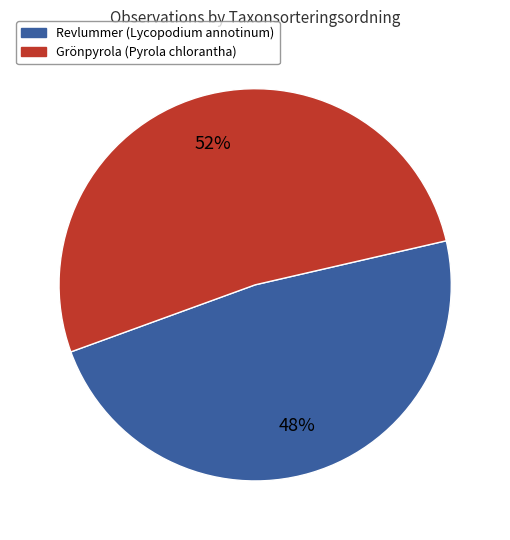

Which slice is the smallest?

Revlummer (Lycopodium annotinum)